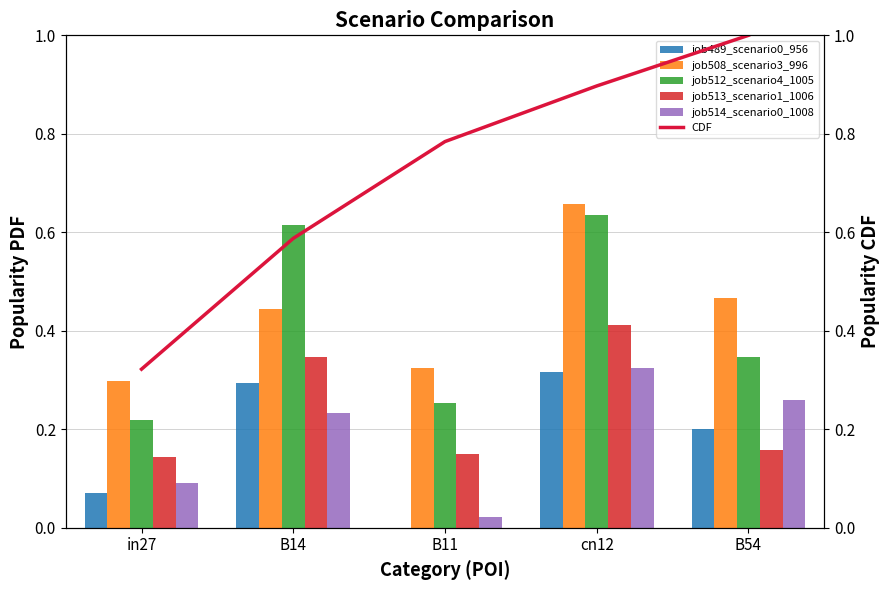

What is the approximate value of job513_scenario1_1006 at cn12?

0.4